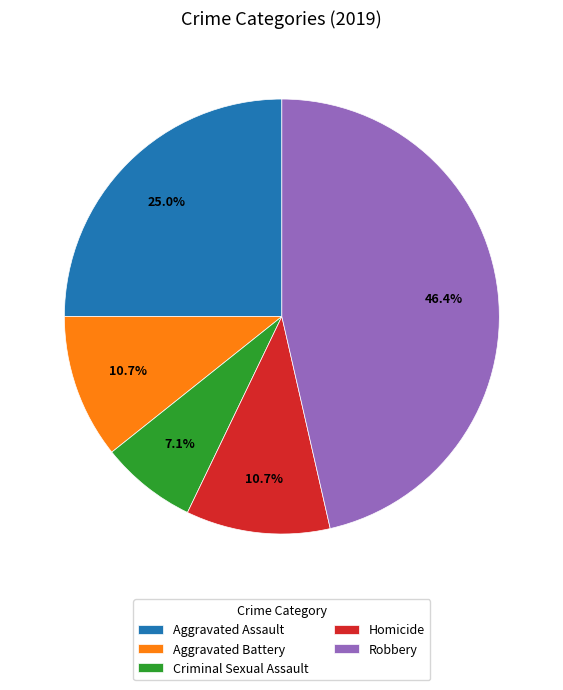

Which category has the smallest portion of the pie?

Criminal Sexual Assault